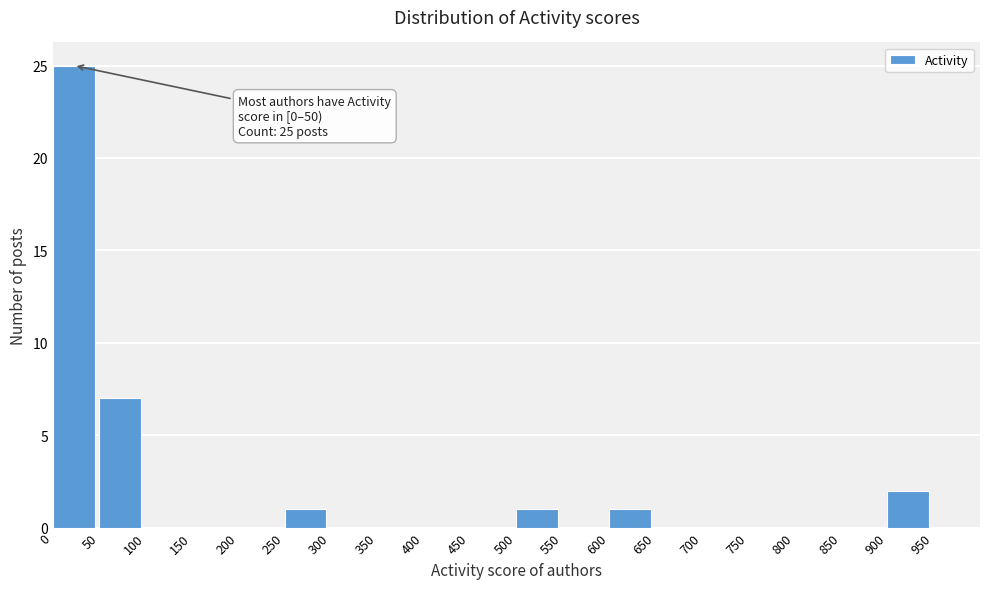

Which range on the x-axis has the tallest bar?

0 to 50